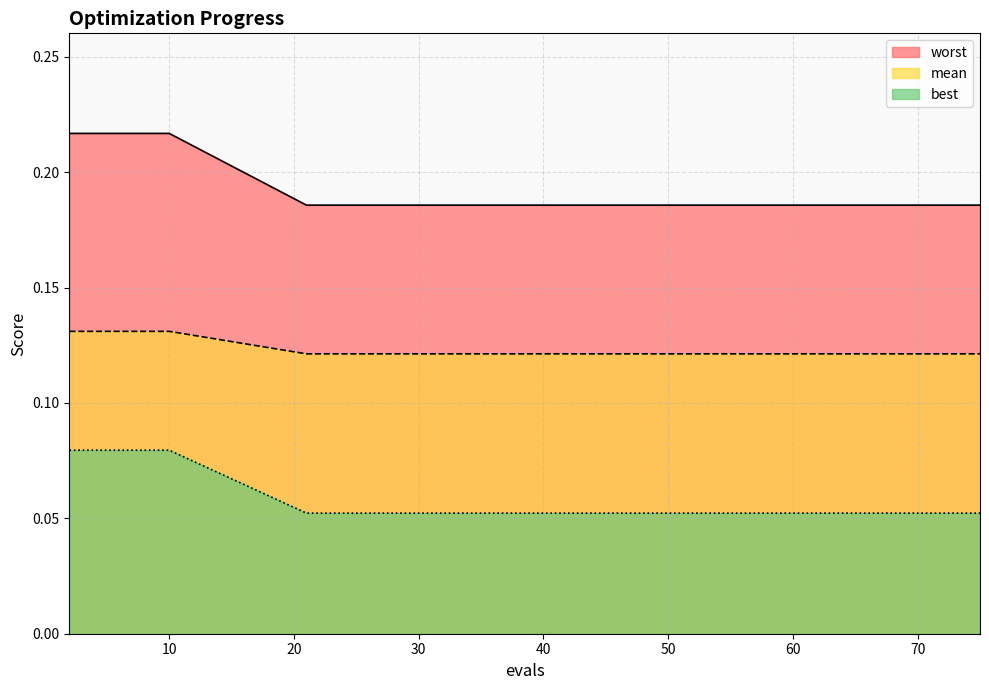

List the series in order of their peak value, highest first.

worst line, mean line, best line